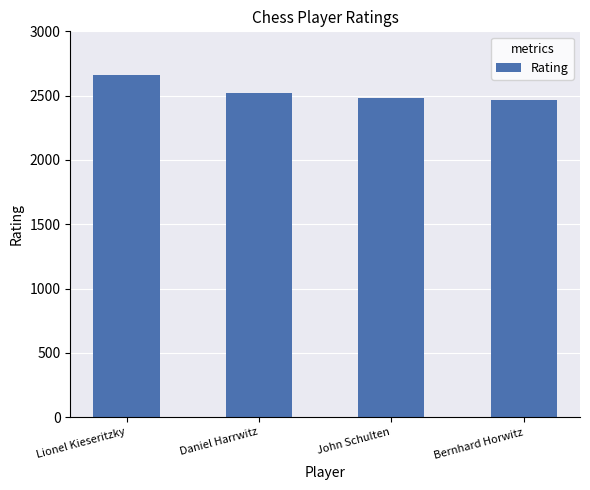

The value at Lionel Kieseritzky is 2660. True or false?

True